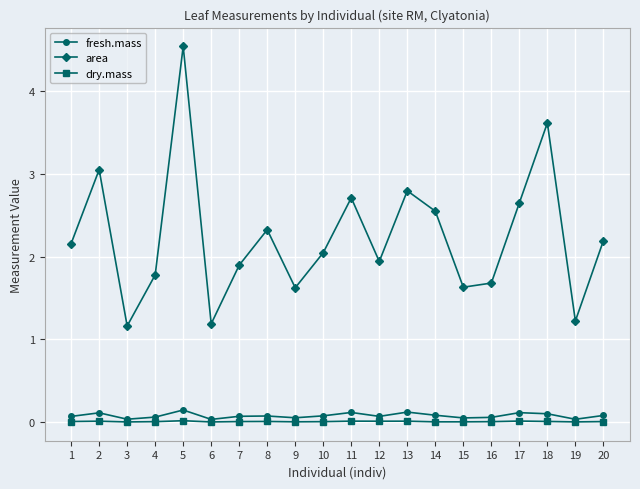

At which category is the sum across all series the highest?

5